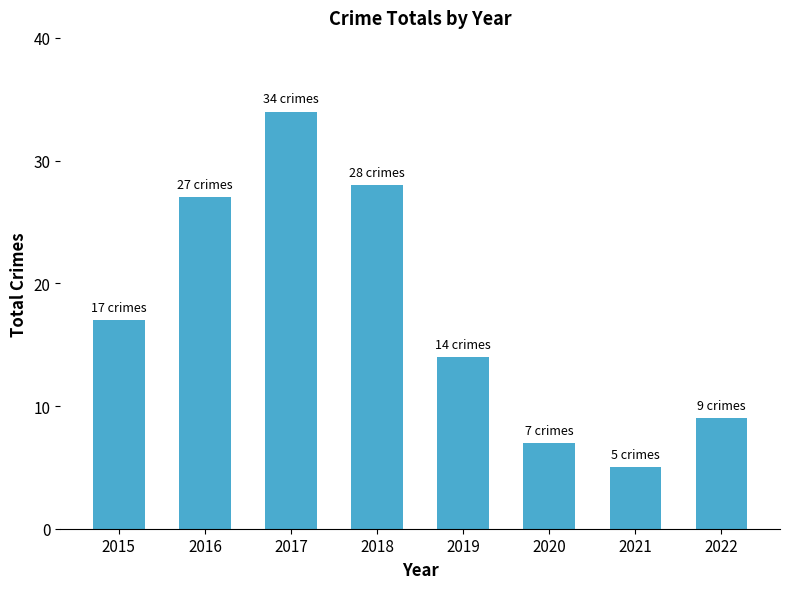

What value does the data have at 2022?

9